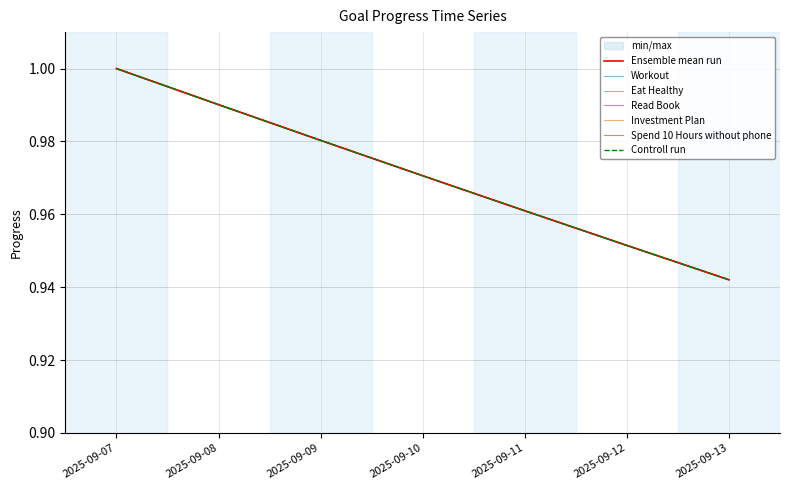

Between 2025-09-10 and 2025-09-12, which series saw the biggest shift?

Workout